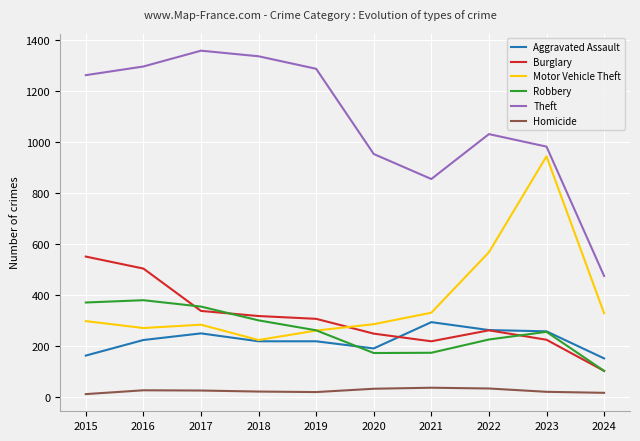

True or false: Homicide has a value of 27 at 2017.

True